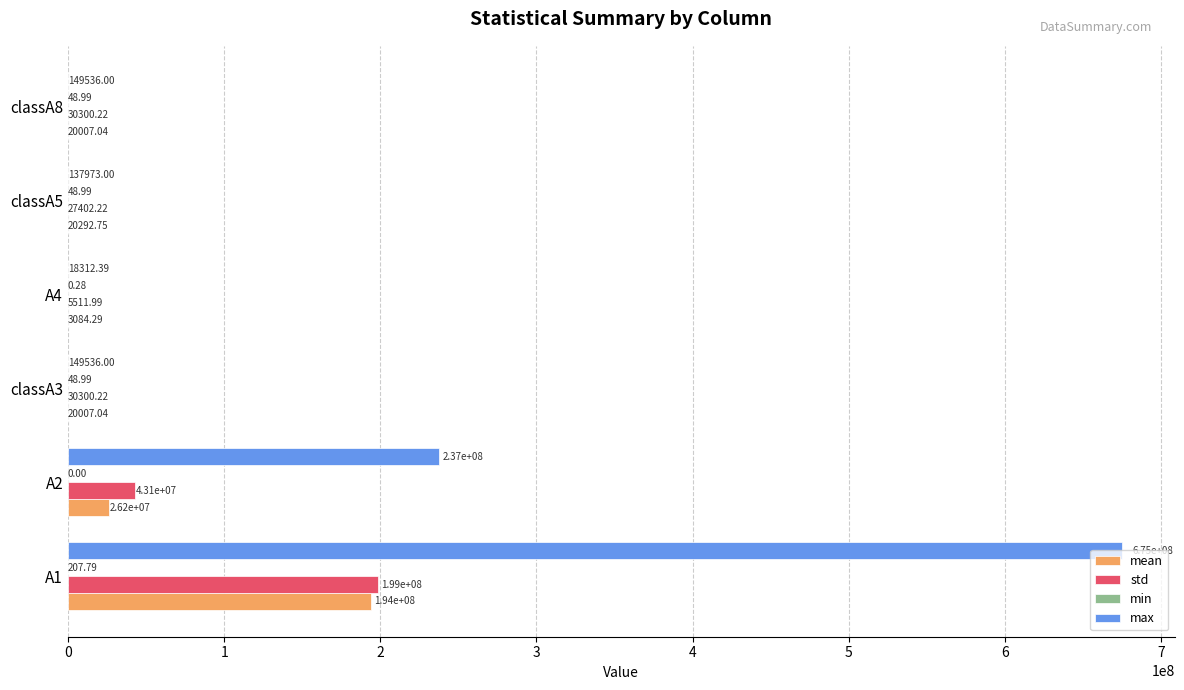

What is the average value of the std series?

40294354.2